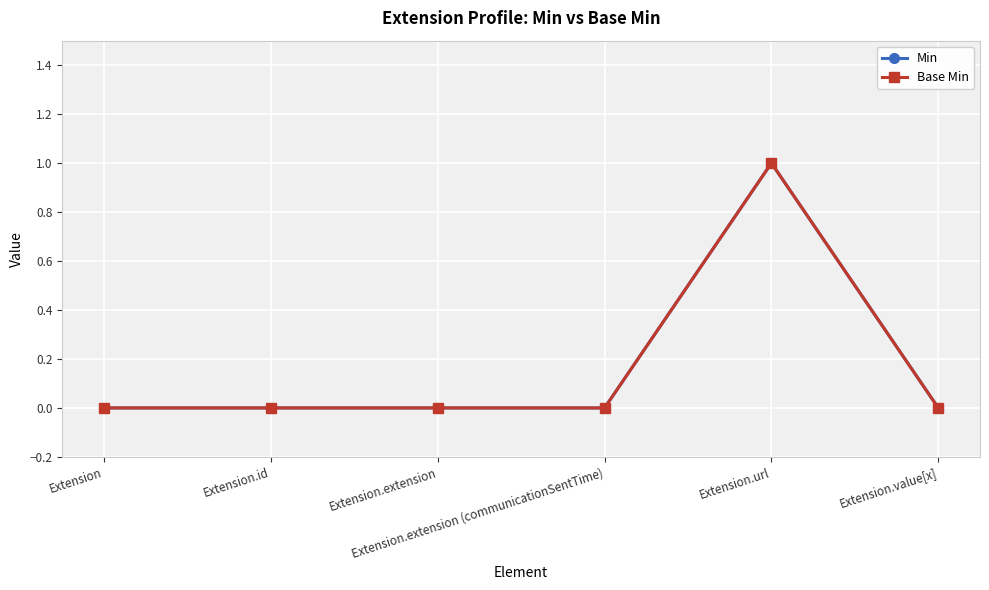

True or false: Base Min and Min cross at least once.

False